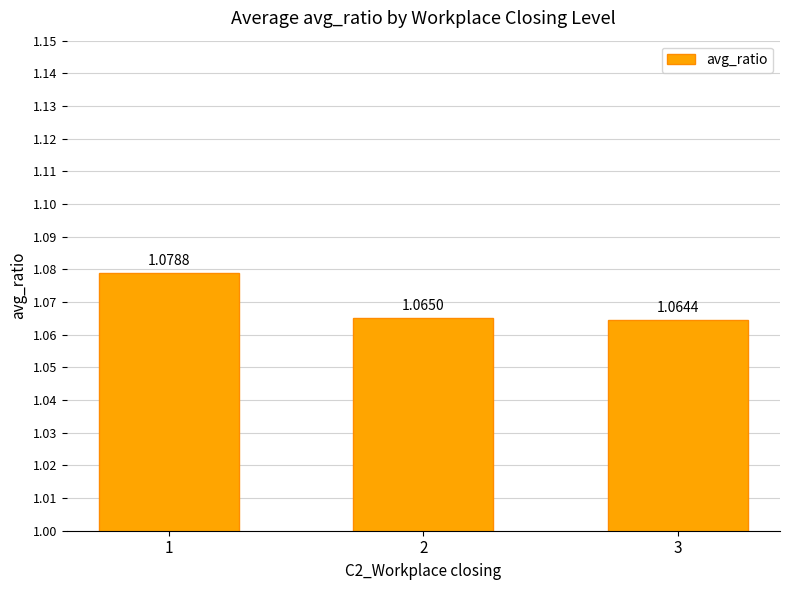

Rank the categories by value from lowest to highest.

3, 2, 1